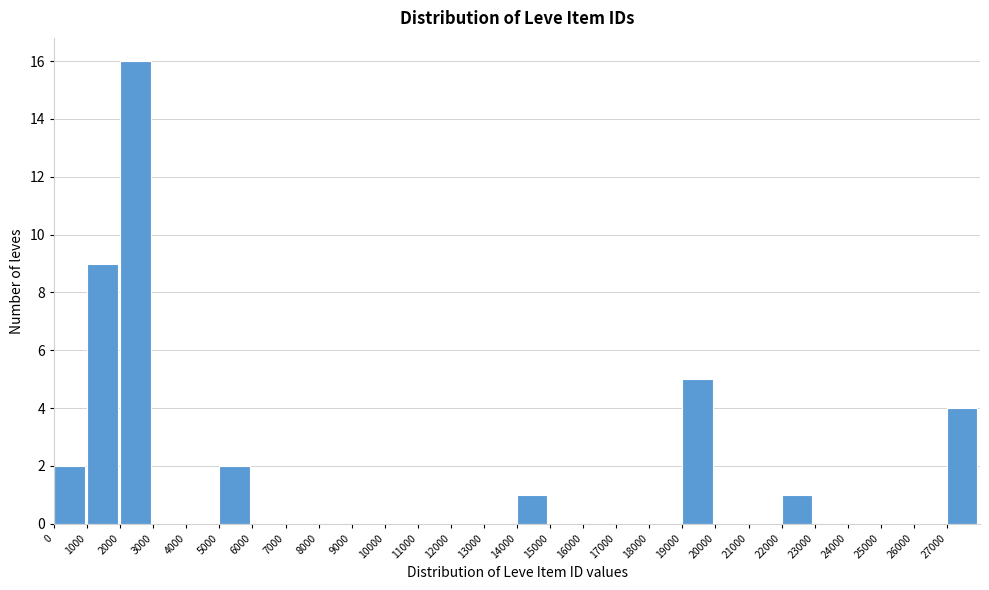

How tall is the bar that spans 14000 to 15000 on the x-axis? The values are not printed on the chart, so give them approximately, as read against the axis.

1